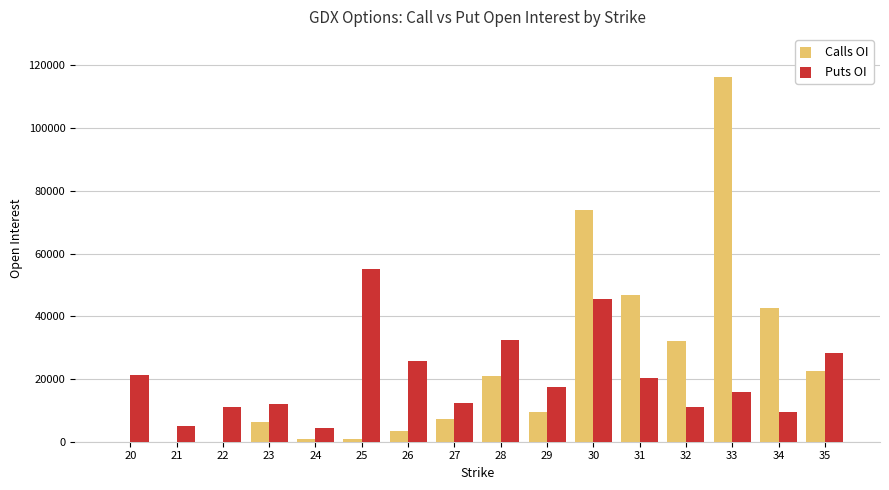

What is the sum of the Puts OI values at 22 and 27?

23144